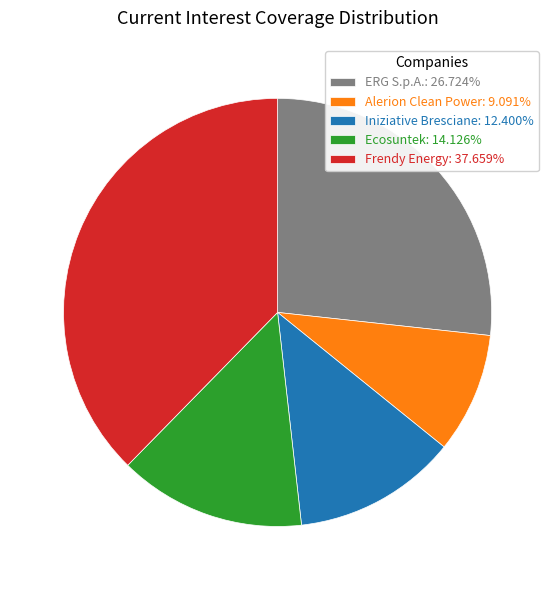

Do Ecosuntek: 14.126% and ERG S.p.A.: 26.724% together represent more than half of the pie?

No